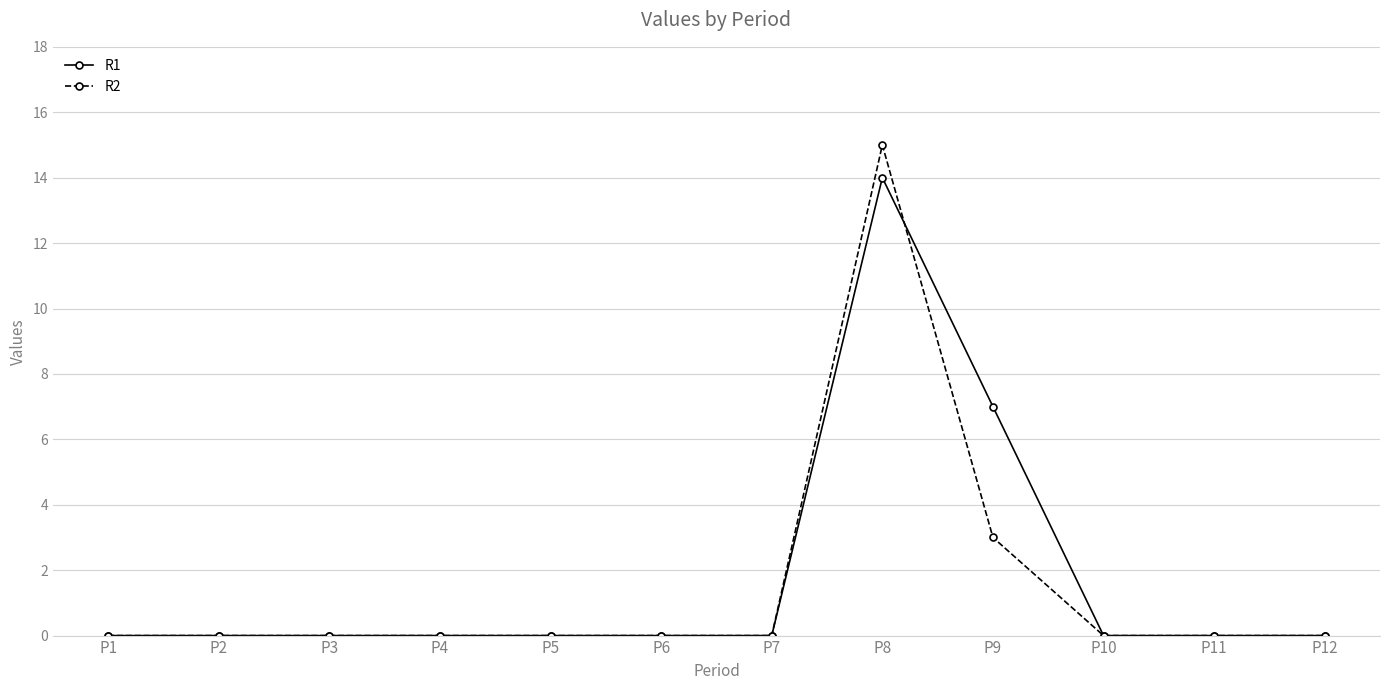

Is it true that R2 equals 5 at P2?

False